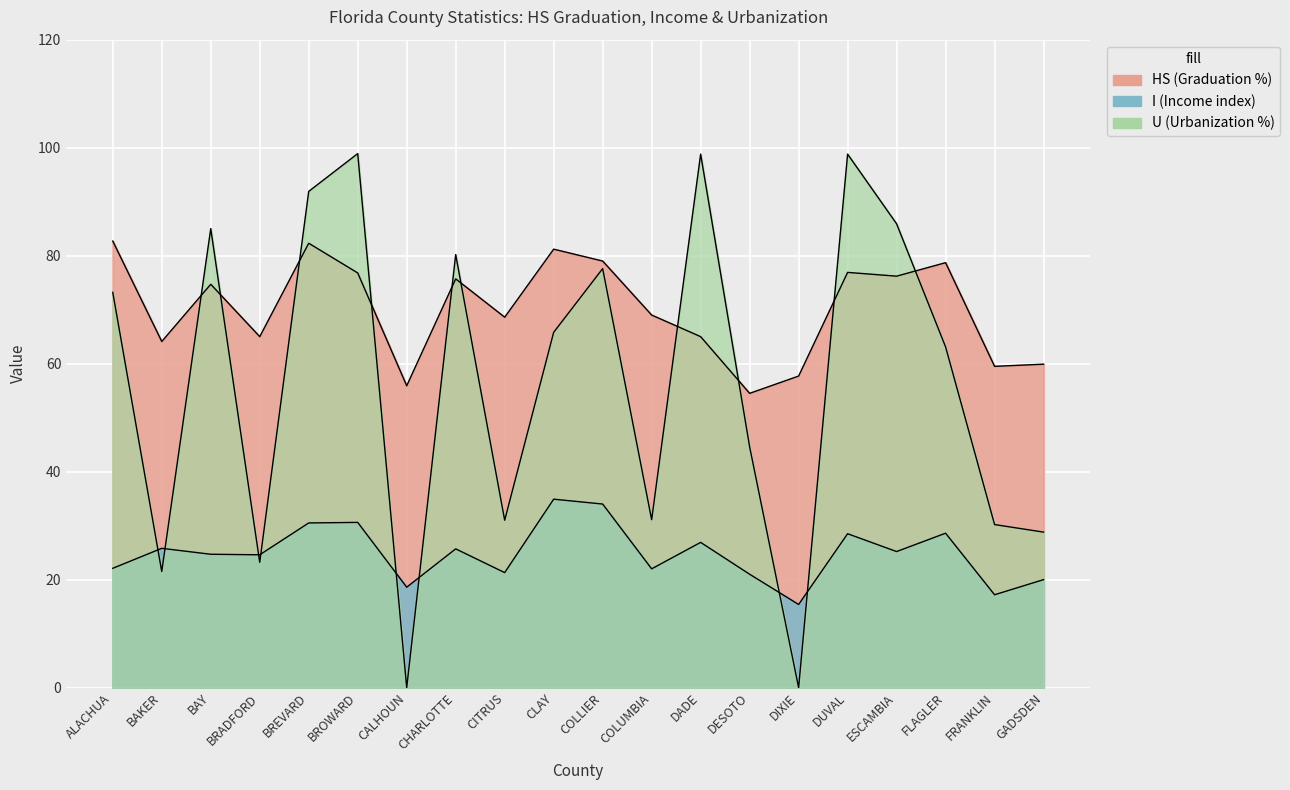

Where is I nearest to the value 25?

ESCAMBIA